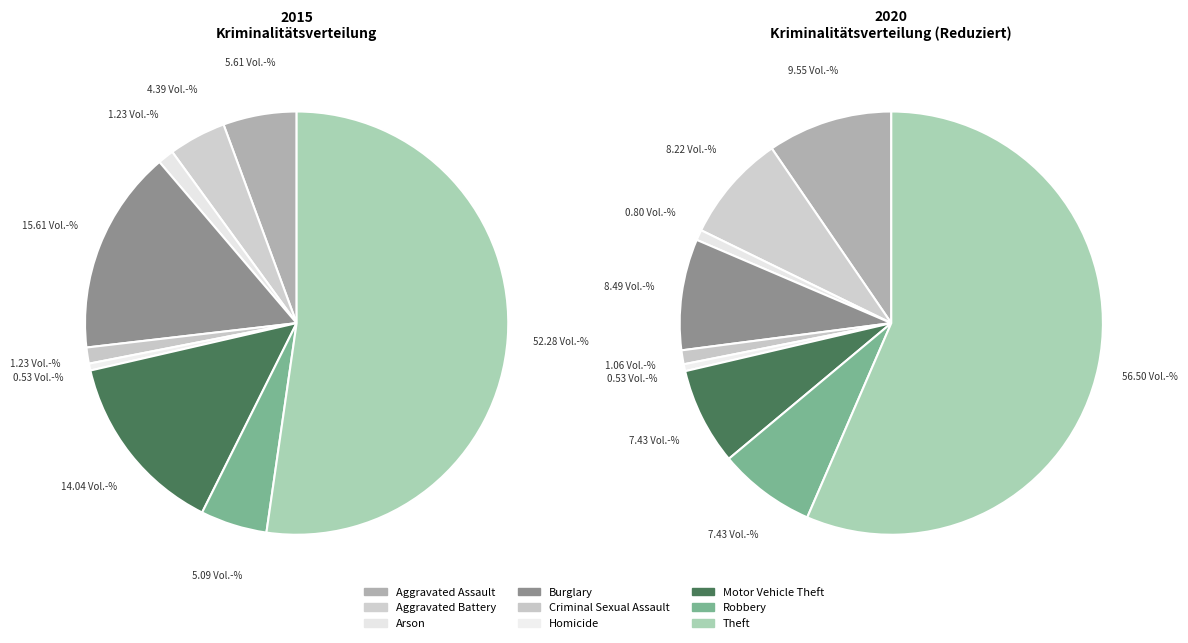

The 2 slice represents 11% of the pie. True or false?

False